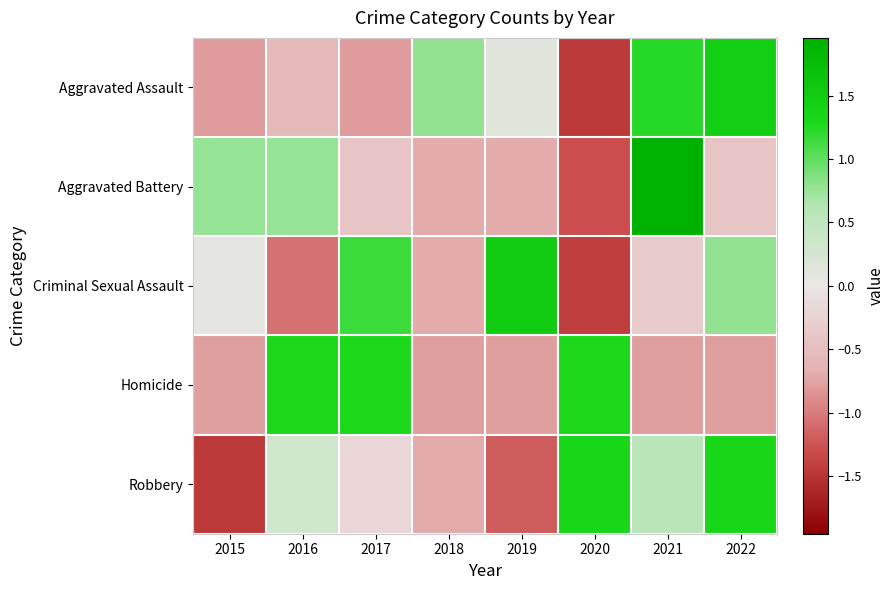

Between 2019 and 2017, which is larger?

2019